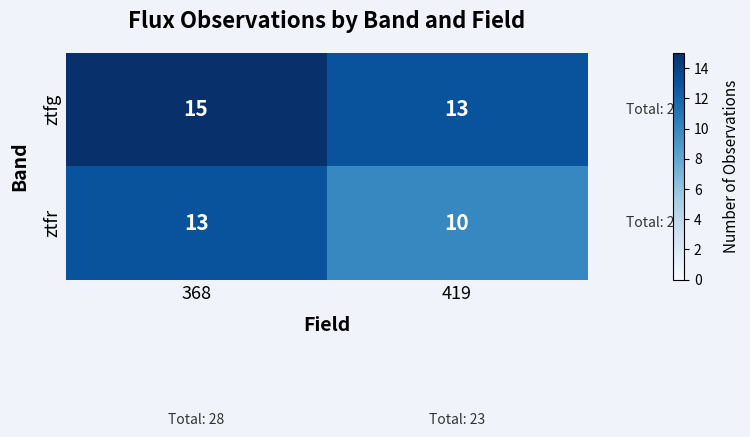

Which category has the lowest value across all series?

419